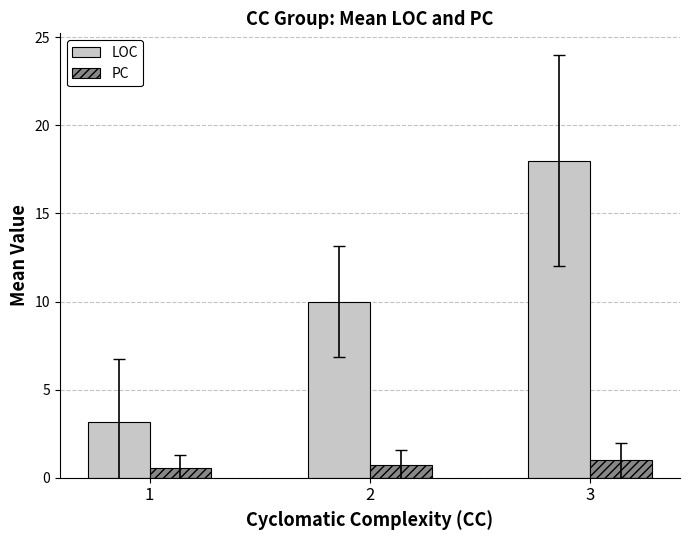

Is the value of PC at 3 greater than the value of LOC at 2?

No